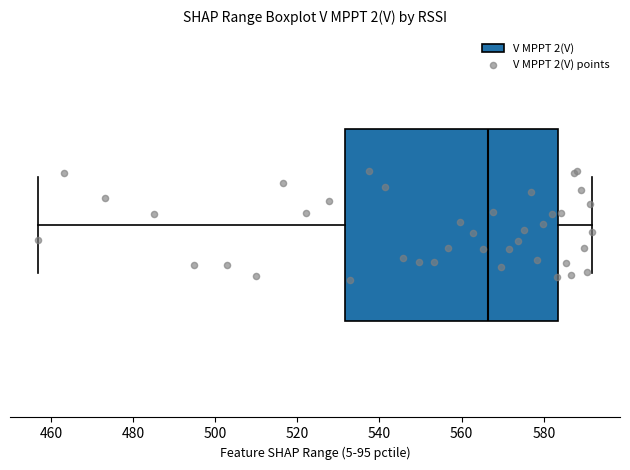

Read this box plot against the x-axis: the position of the median line, the range covered by the box, and the ends of both whiskers. The values are not printed on the chart, so give them approximately, as read against the axis.

median 566, box 532 to 584, whiskers 456 to 592